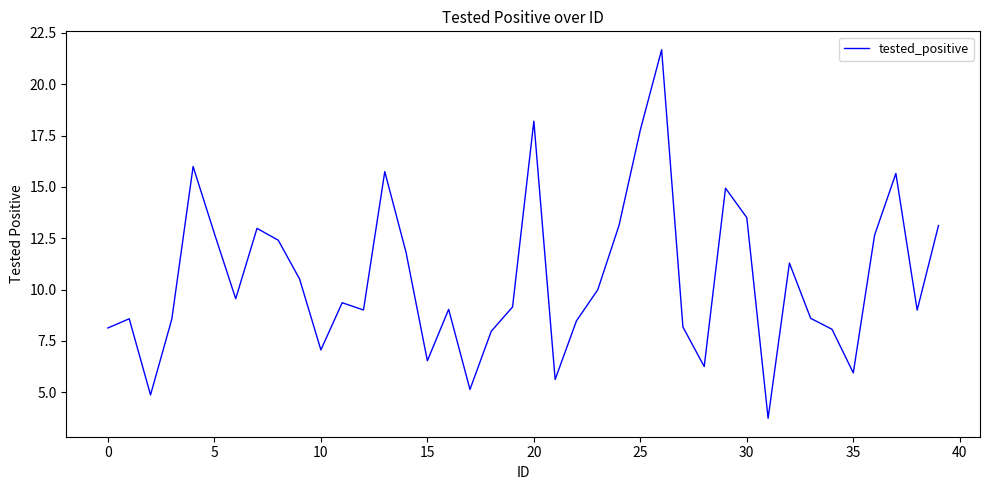

What is the difference between the maximum and minimum values?

18.0